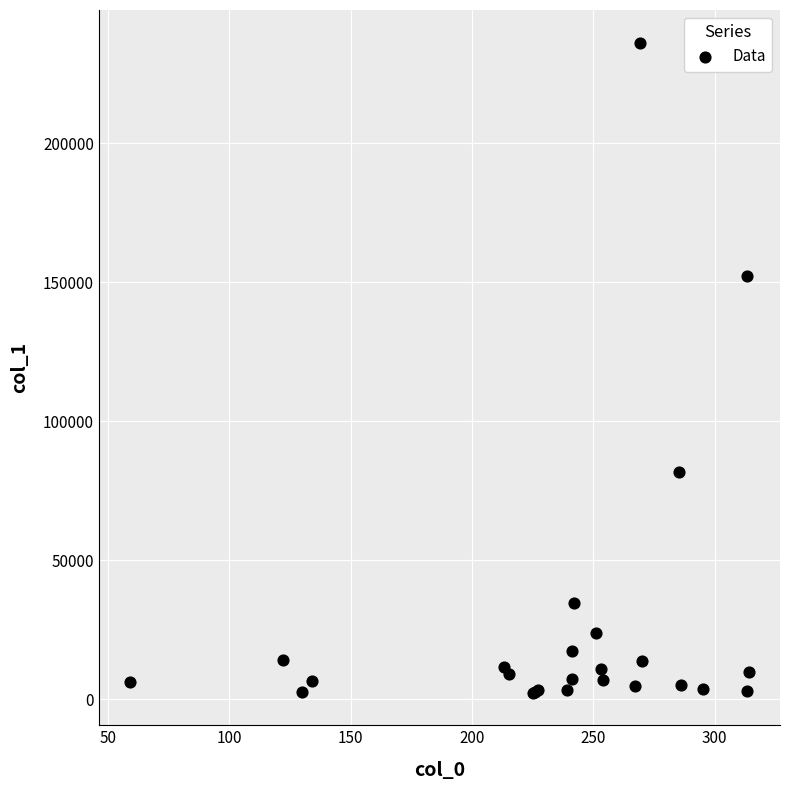

What Y value in the scatter plot is closest to 119330?

152209.5